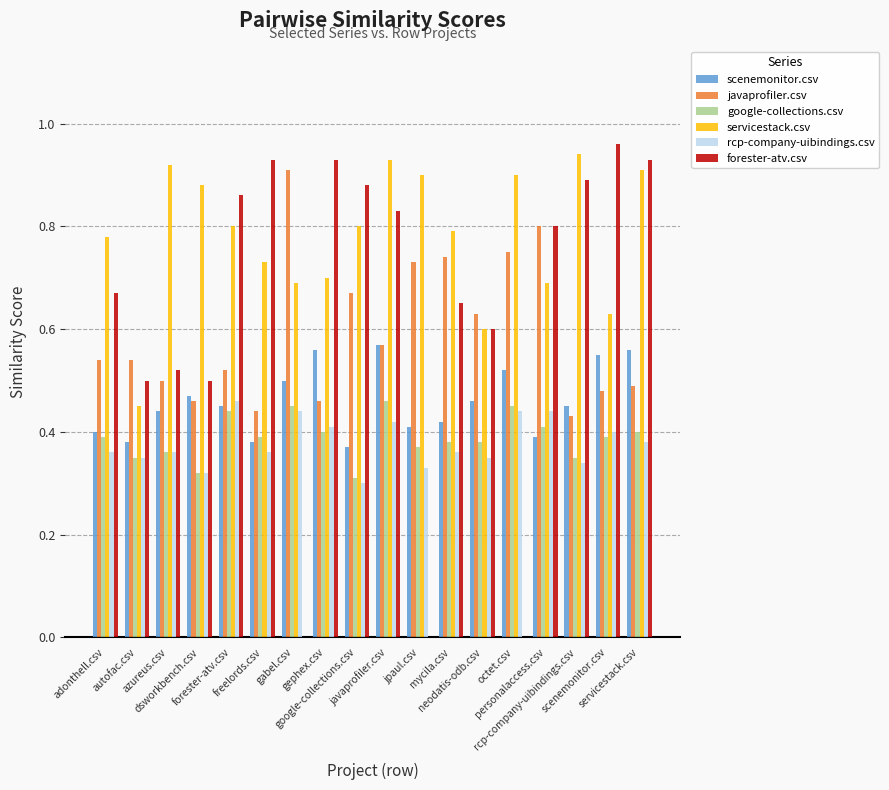

Is the value of javaprofiler.csv at servicestack.csv greater than the value of rcp-company-uibindings.csv at azureus.csv?

Yes